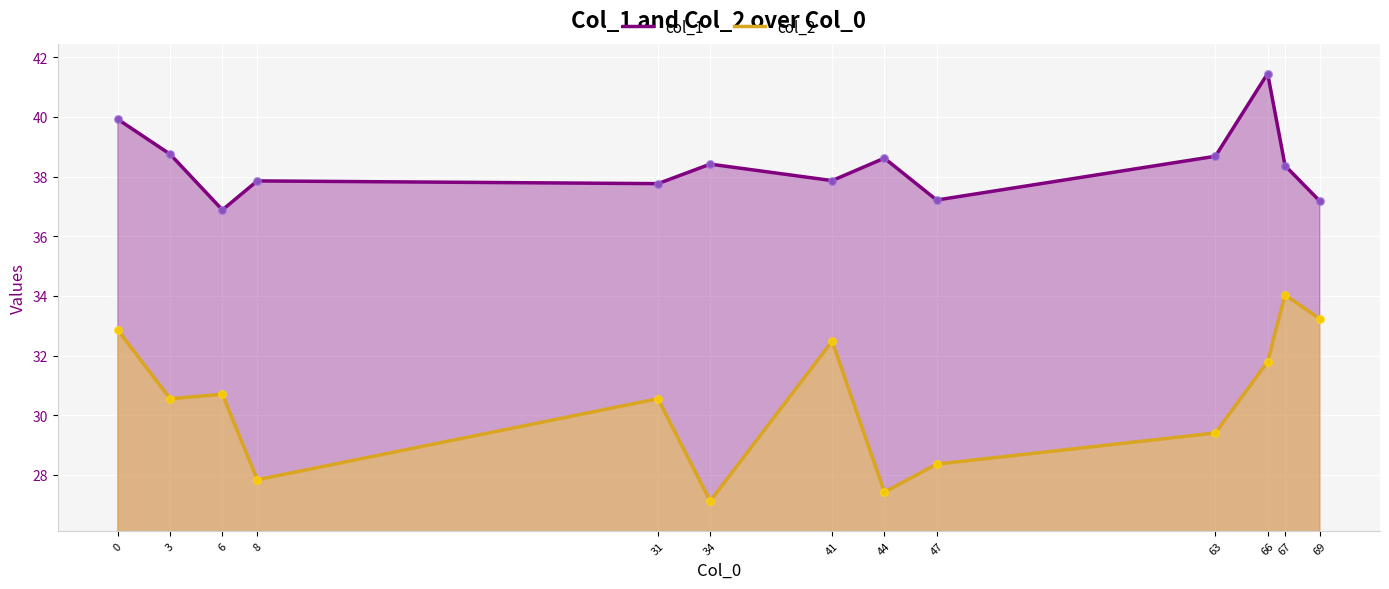

At which category is the sum across all series the highest?

66